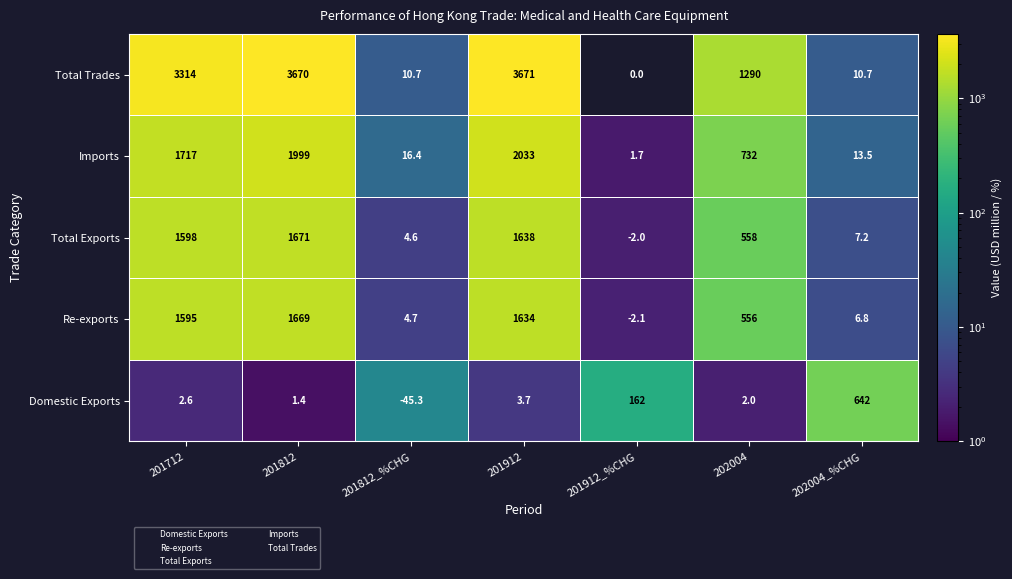

At how many categories does at least one series exceed 3435?

2